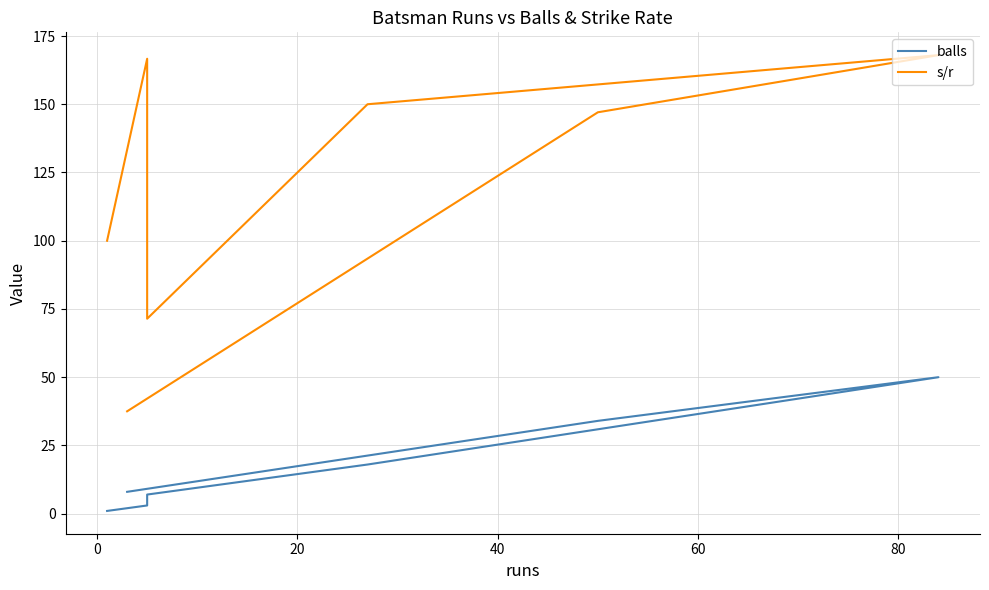

What is the highest value of the balls series?

50.0